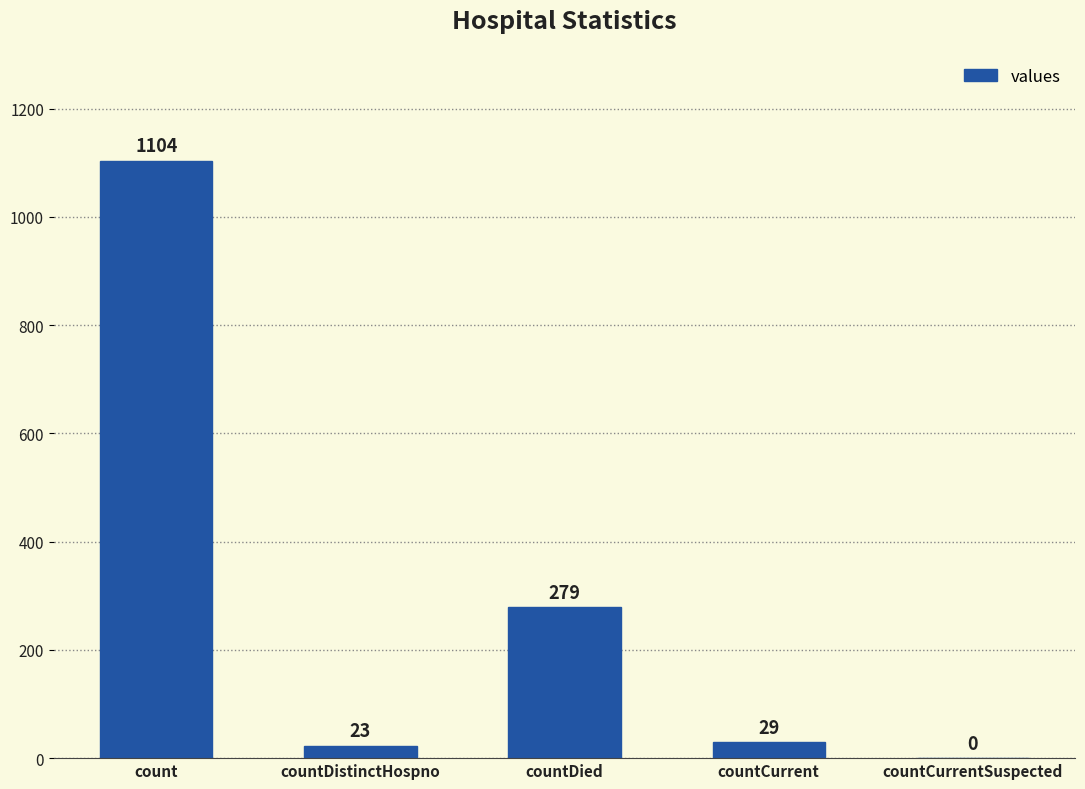

Approximately how many times larger is the value at countDied compared to countDistinctHospno?

12.1